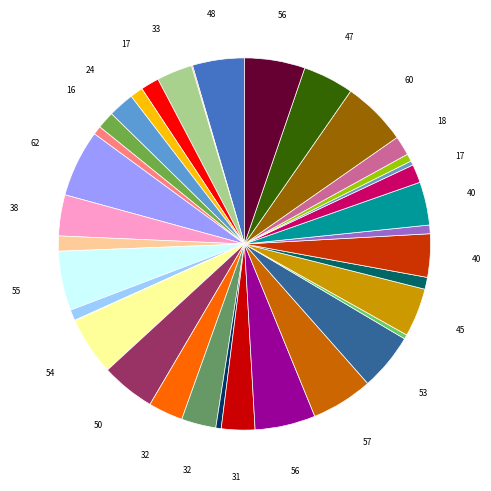

Is there any slice that represents more than half of the pie?

No